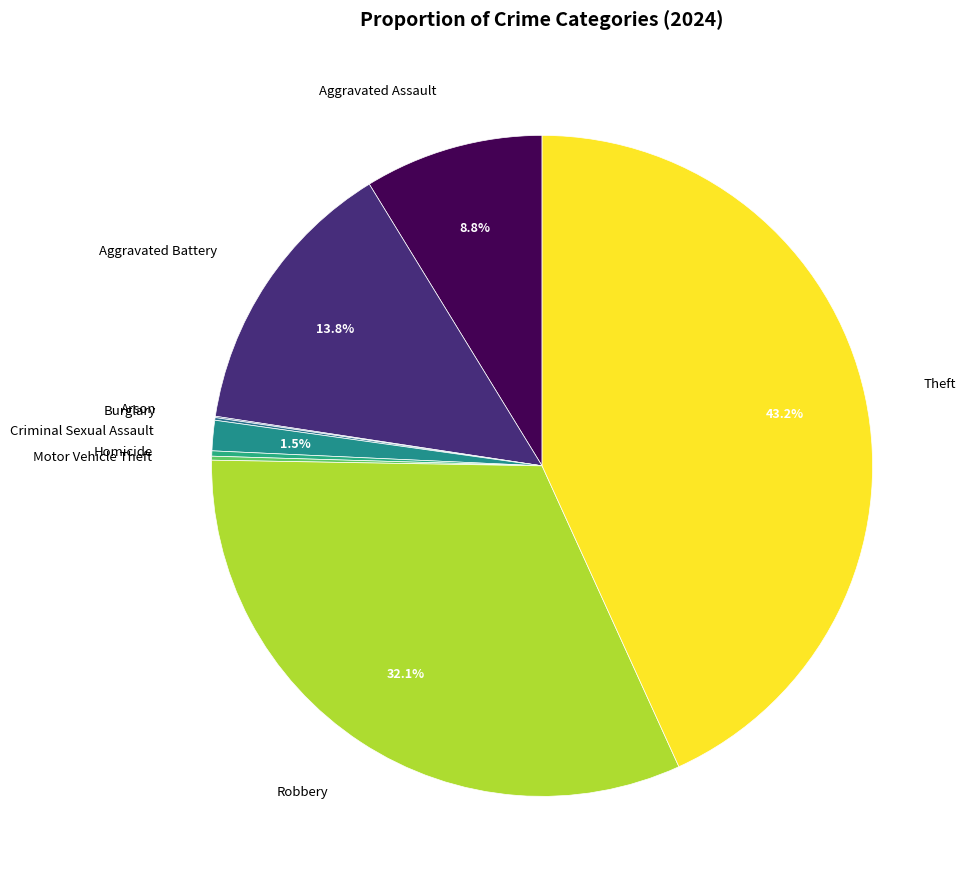

What is the largest slice in the pie chart?

Theft